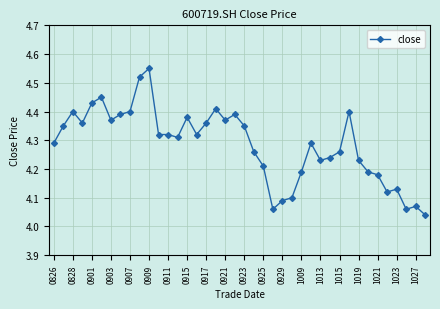

True or false: there are more than 2 points higher than both neighbors.

True